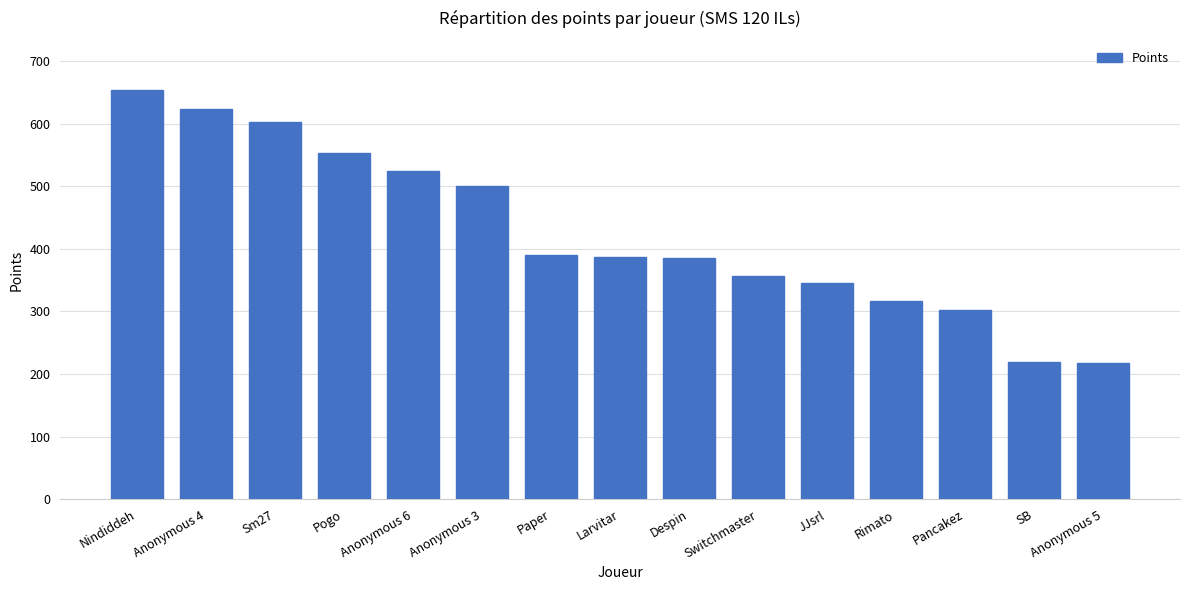

Approximately how many times larger is the value at Pogo compared to SB?

2.5